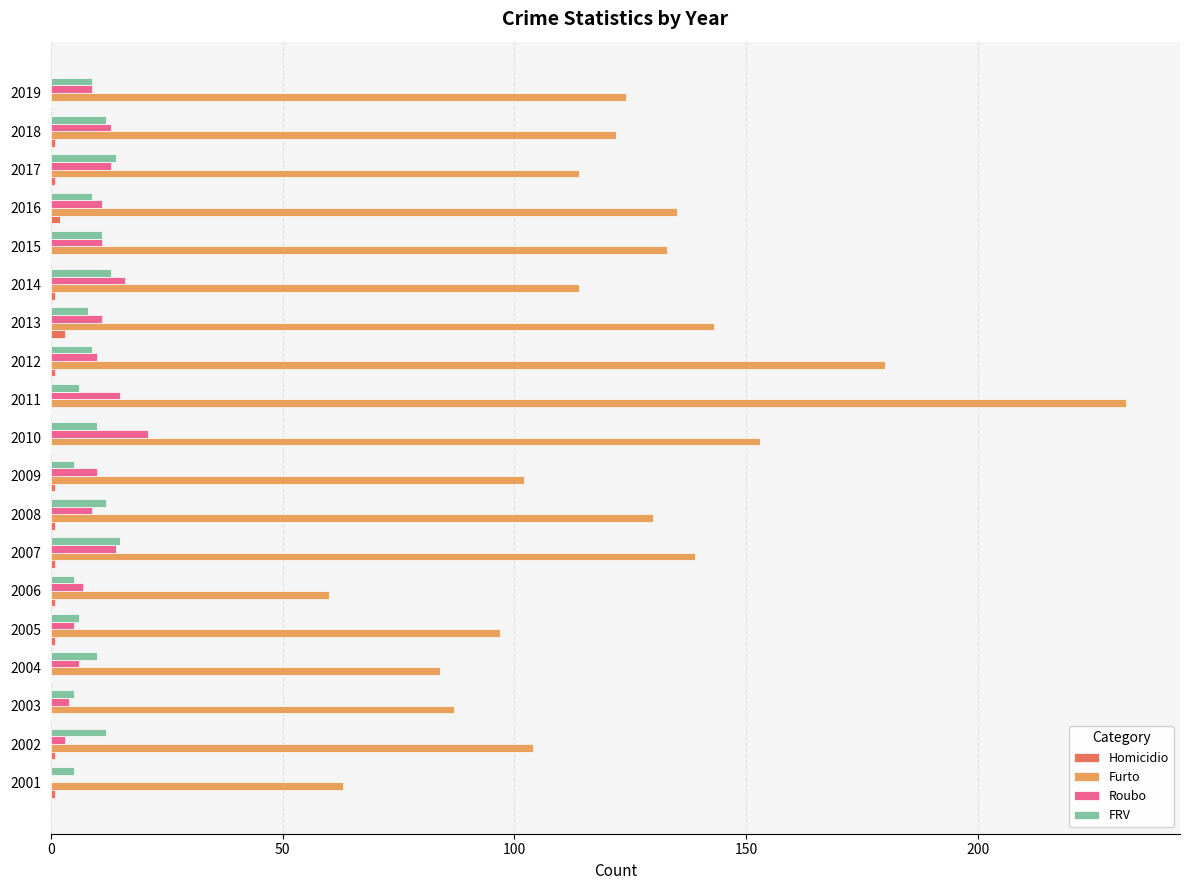

What is the sum of all Furto values?

2316